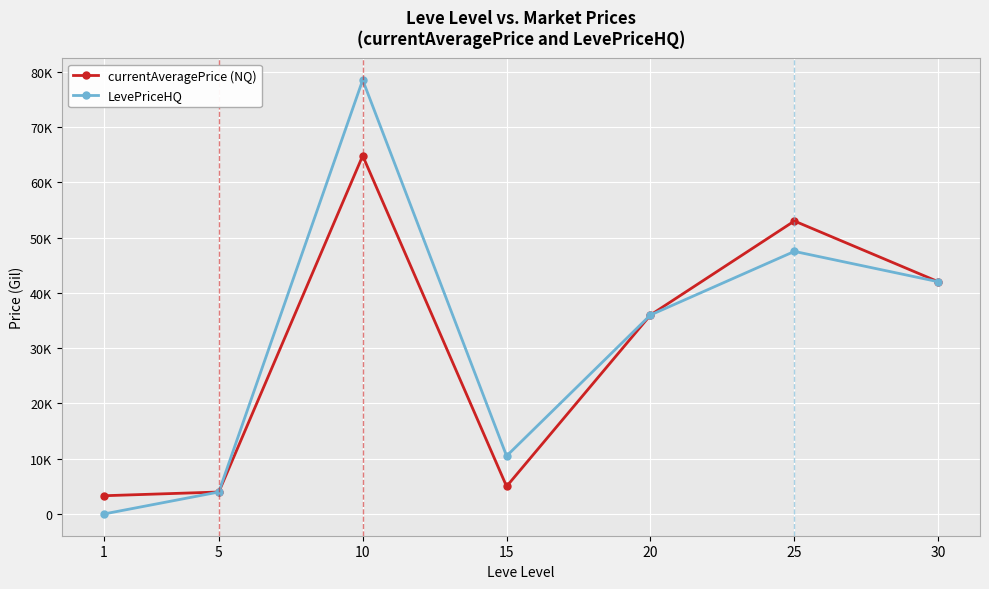

What are all the series names shown in the legend?

currentAveragePrice (NQ), LevePriceHQ